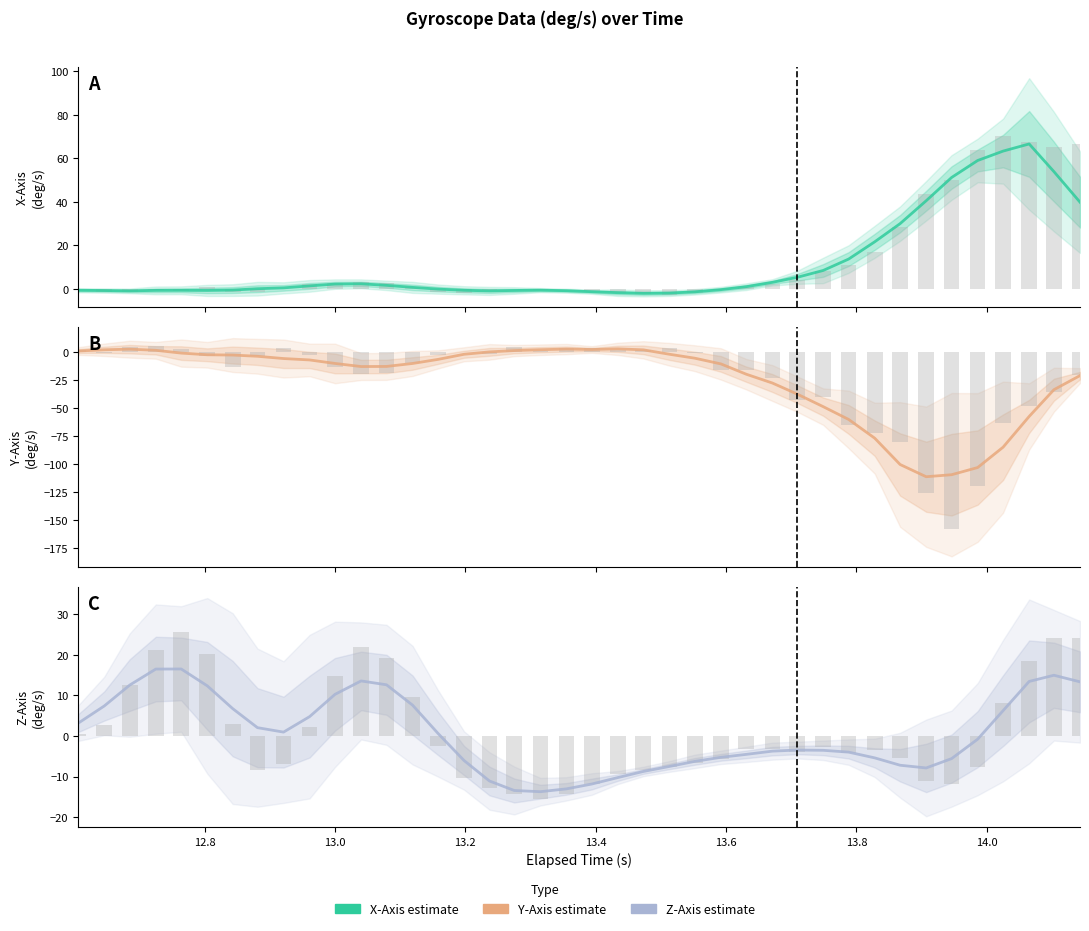

What is the average value of the Z-Axis (deg/s) (raw) series?

0.9